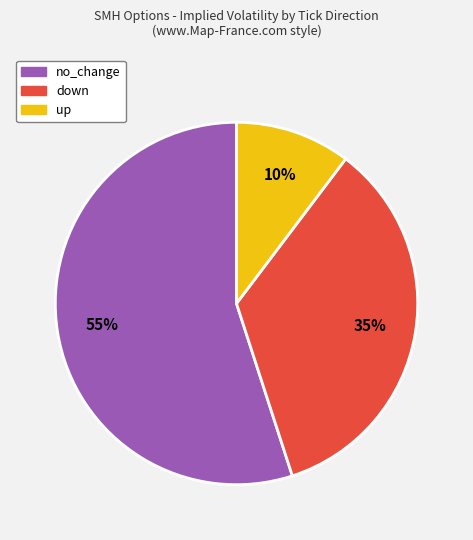

How many slices are in this pie chart?

3